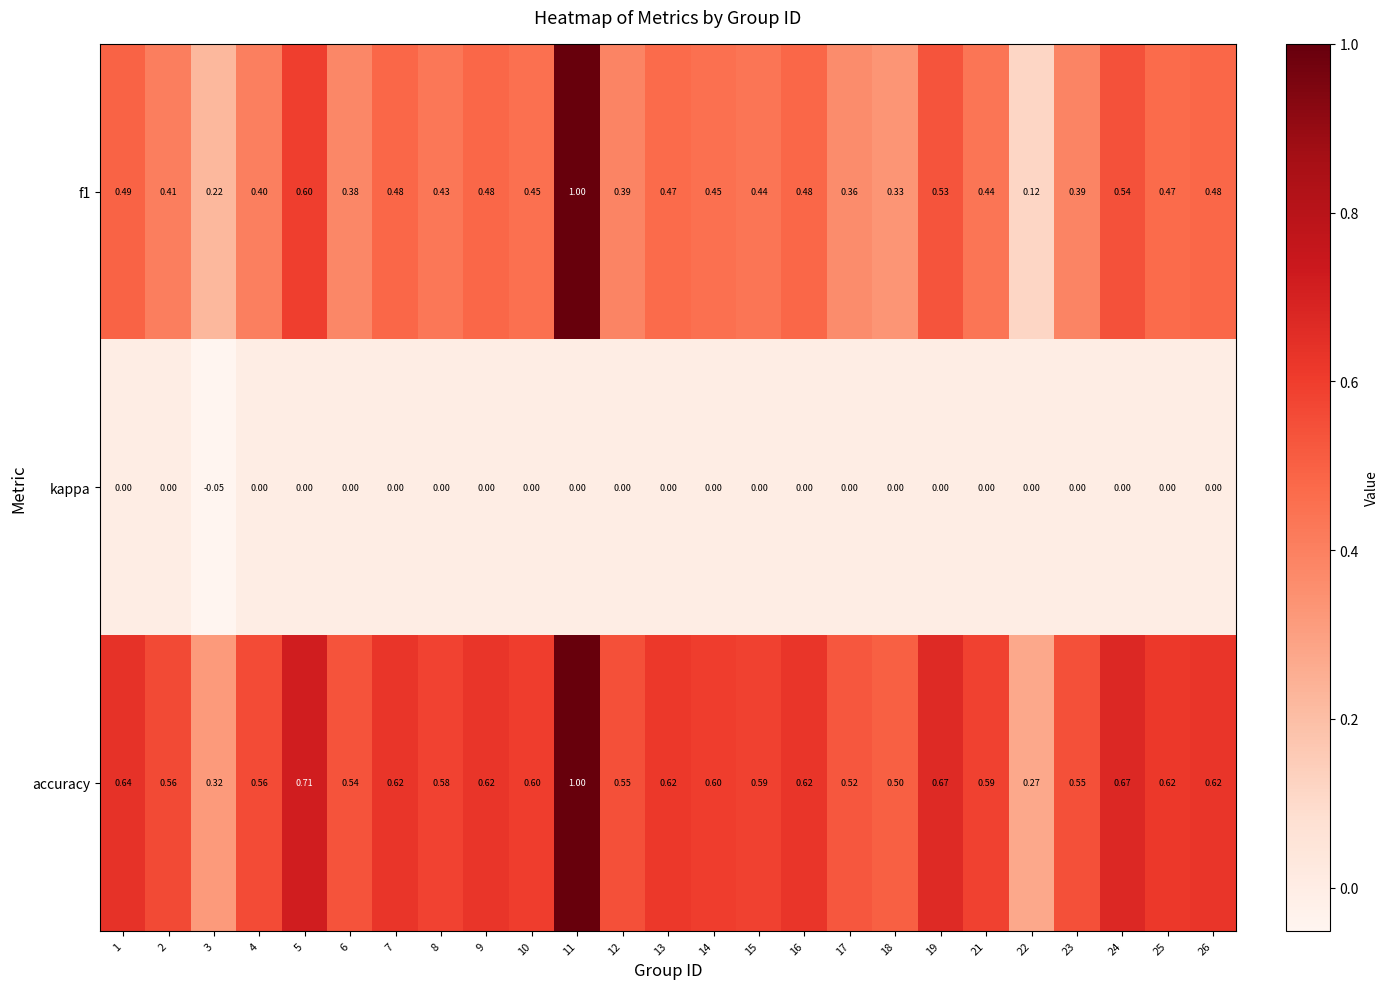

At 18, list the series in order from smallest to largest.

kappa, f1, accuracy